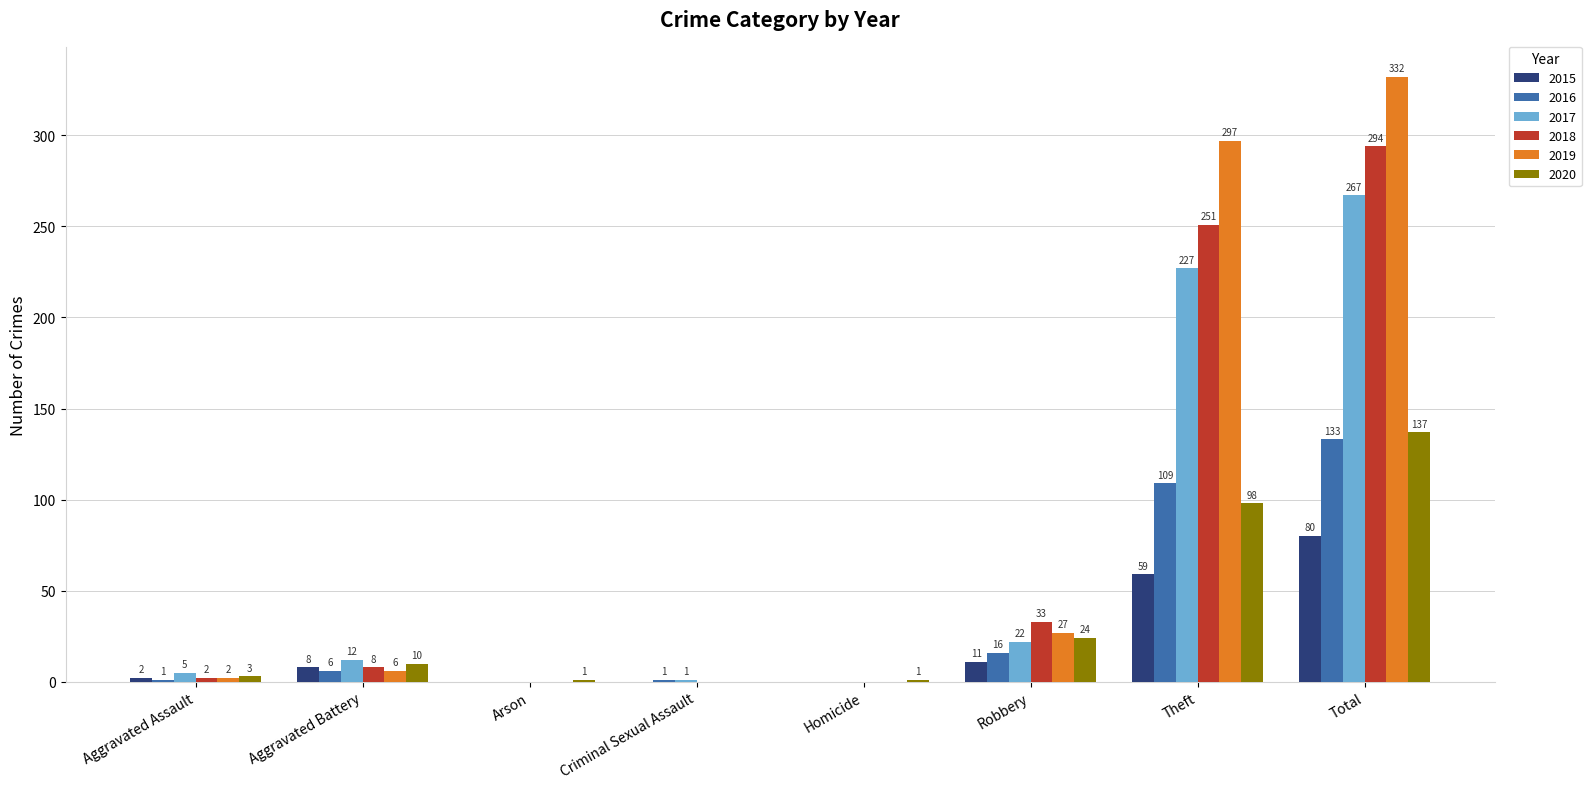

How many series are shown in this chart?

6